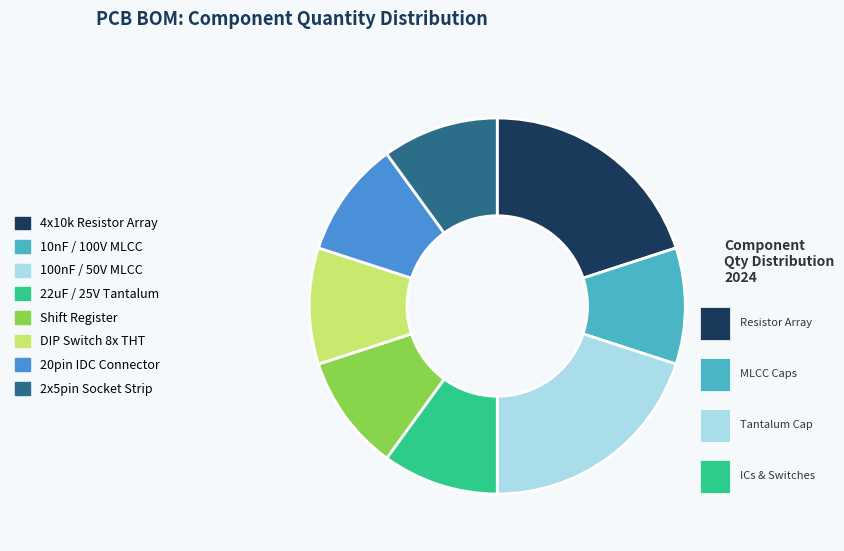

True or false: 22uF / 25V Tantalum accounts for 10% of the total.

True